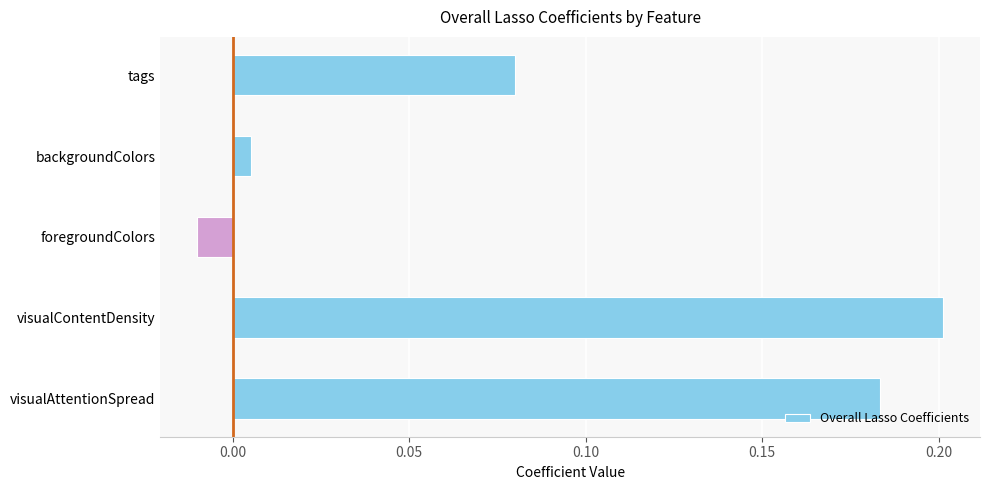

How many values are below zero?

1